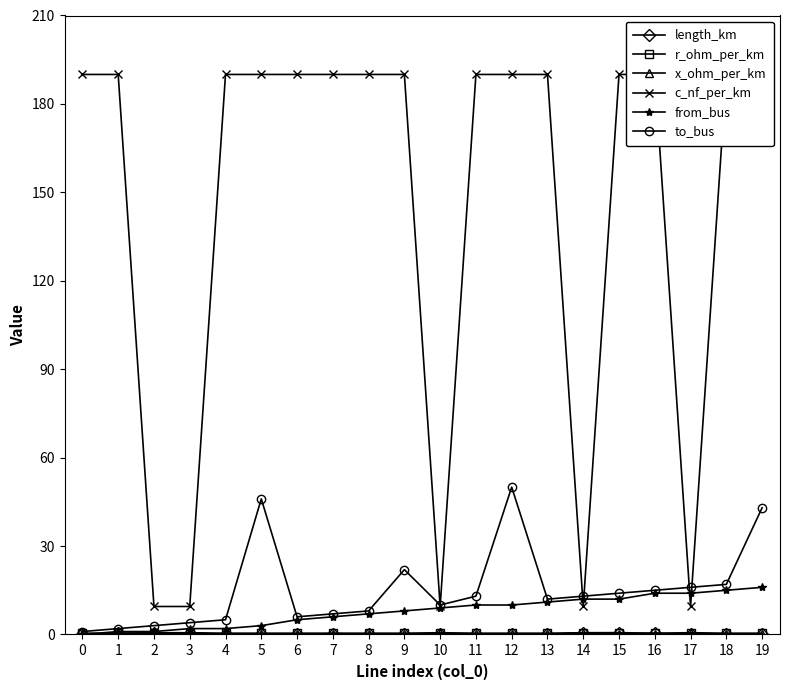

Which category has the highest value across all series?

−1